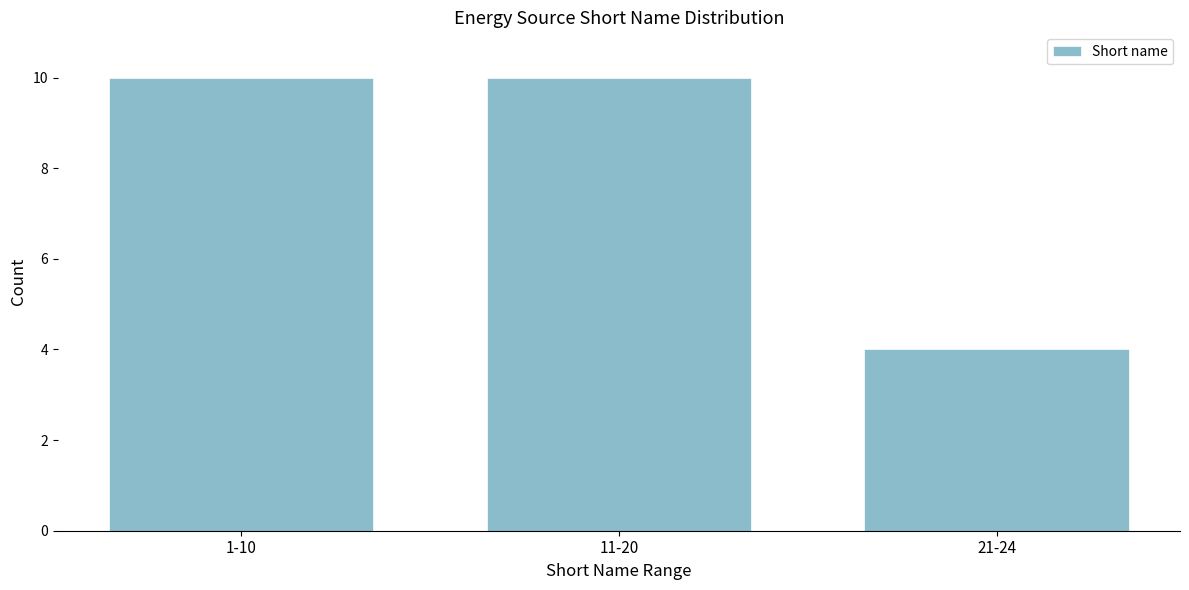

Reading left to right, list all the values displayed in this chart.

1-10=10	11-20=10	21-24=4